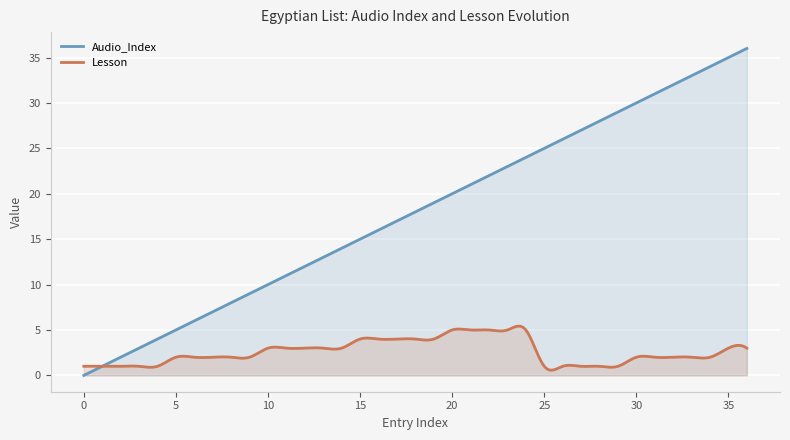

Which label corresponds to the largest value in the chart?

36